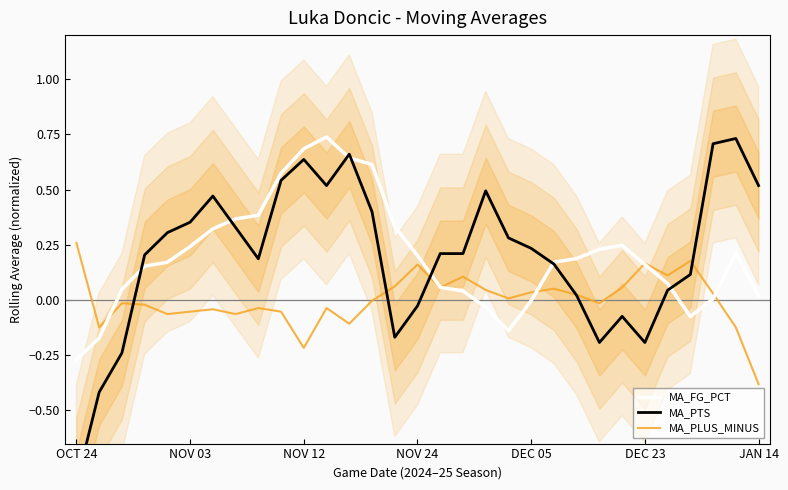

What is the spread (max minus min) of values at 19?

0.4